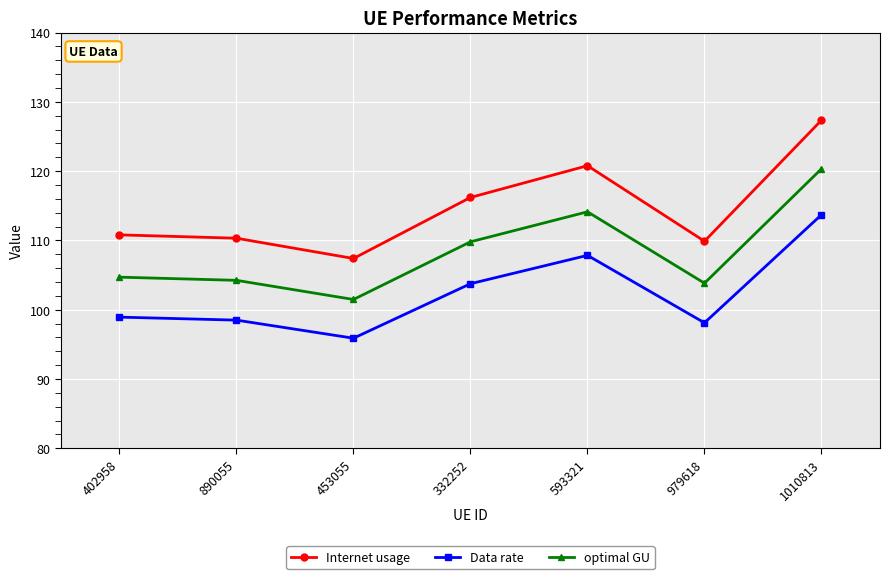

At which category is the sum across all series the highest?

1010813